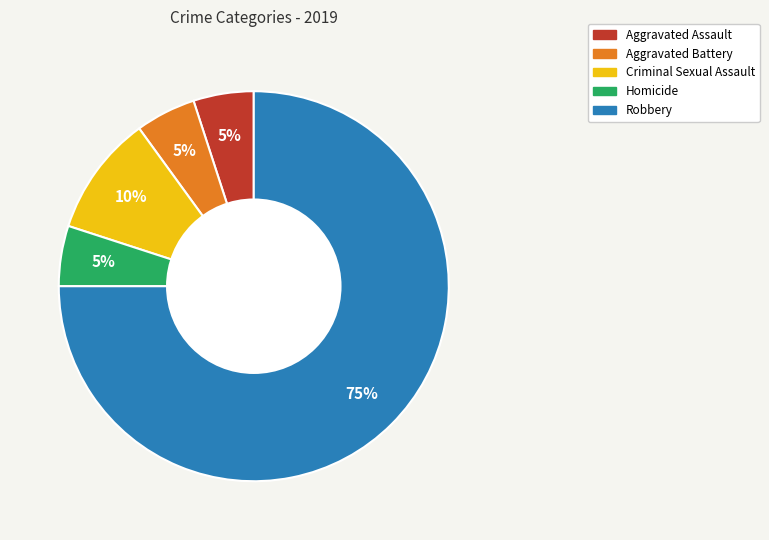

Is it true that Homicide is 5% of the pie?

True